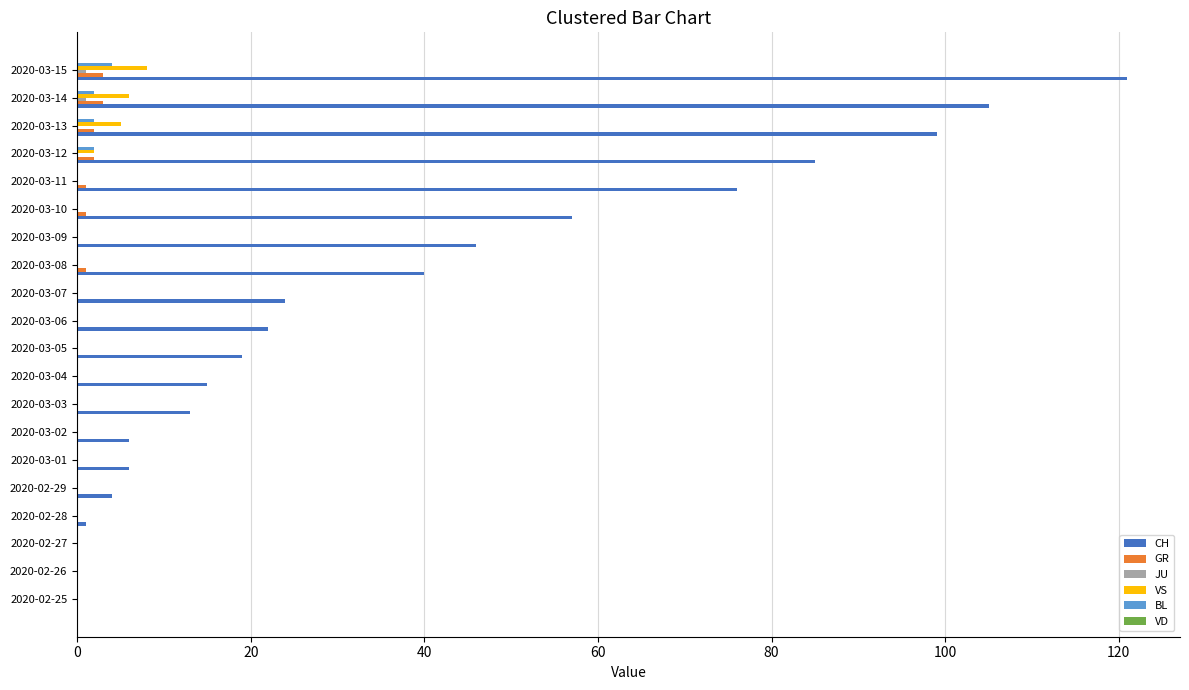

True or false: CH has a value of 24 at 2020-03-07.

True